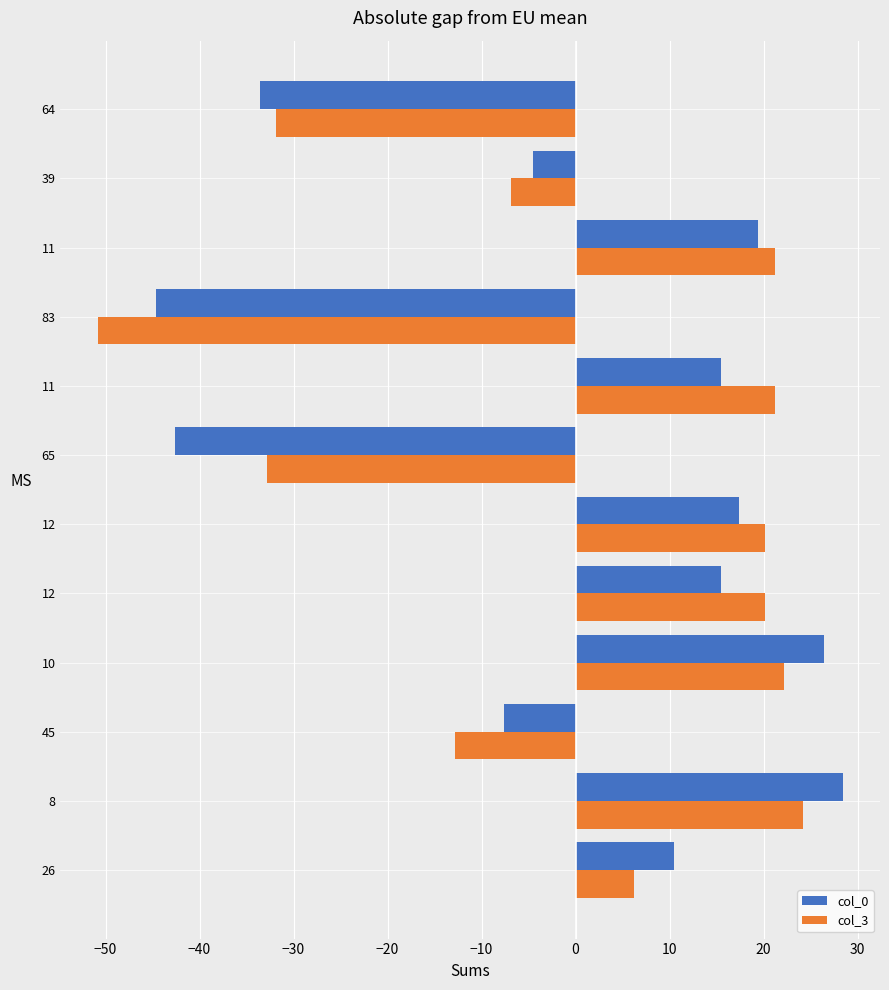

How many values in the col_3 series exceed 20?

6